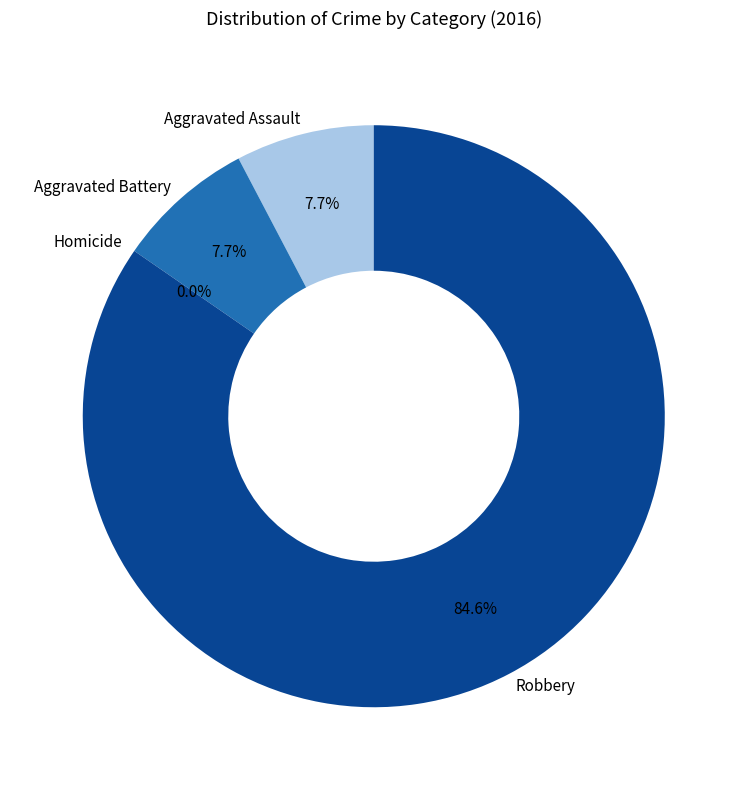

To the nearest percent, what percentage of the pie is Aggravated Assault?

8%